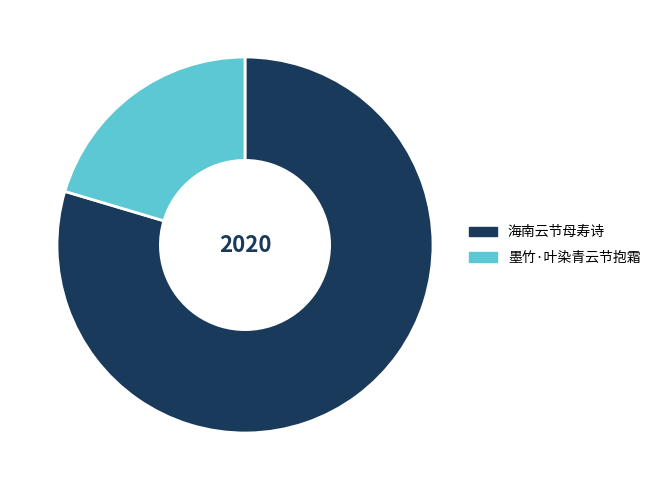

Which category has the biggest portion of the pie?

海南云节母寿诗